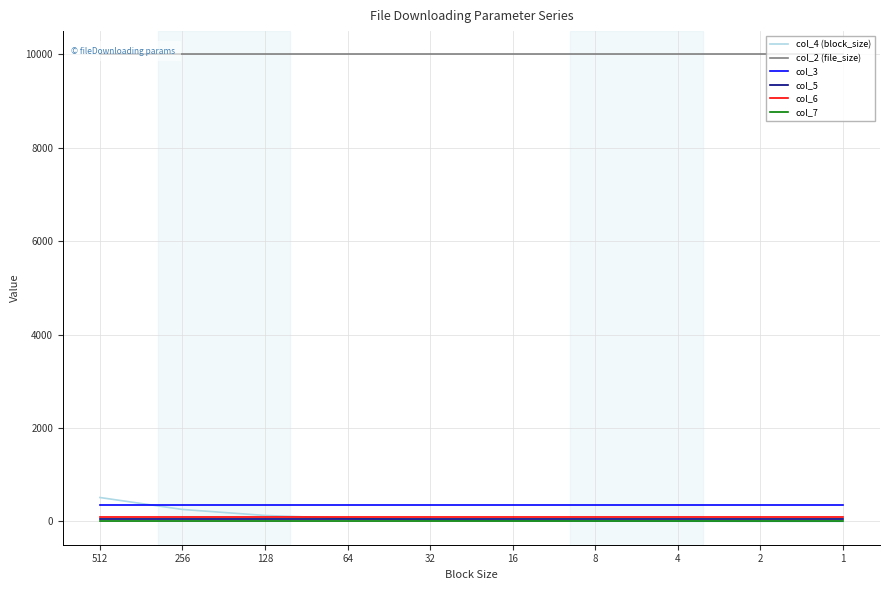

Reading left to right, extract all data points from this chart.

col_4 (block_size): 512	256	128	64	32	16	8	4	2	1
col_2 (file_size): 10000	10000	10000	10000	10000	10000	10000	10000	10000	10000
col_3: 360	360	360	360	360	360	360	360	360	360
col_5: 50	50	50	50	50	50	50	50	50	50
col_6: 100	100	100	100	100	100	100	100	100	100
col_7: 5	5	5	5	5	5	5	5	5	5